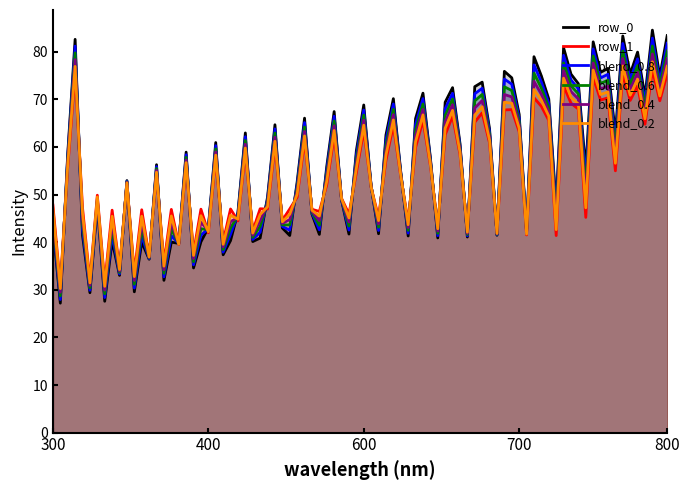

What is the difference between the highest and lowest values at 1?

44.5